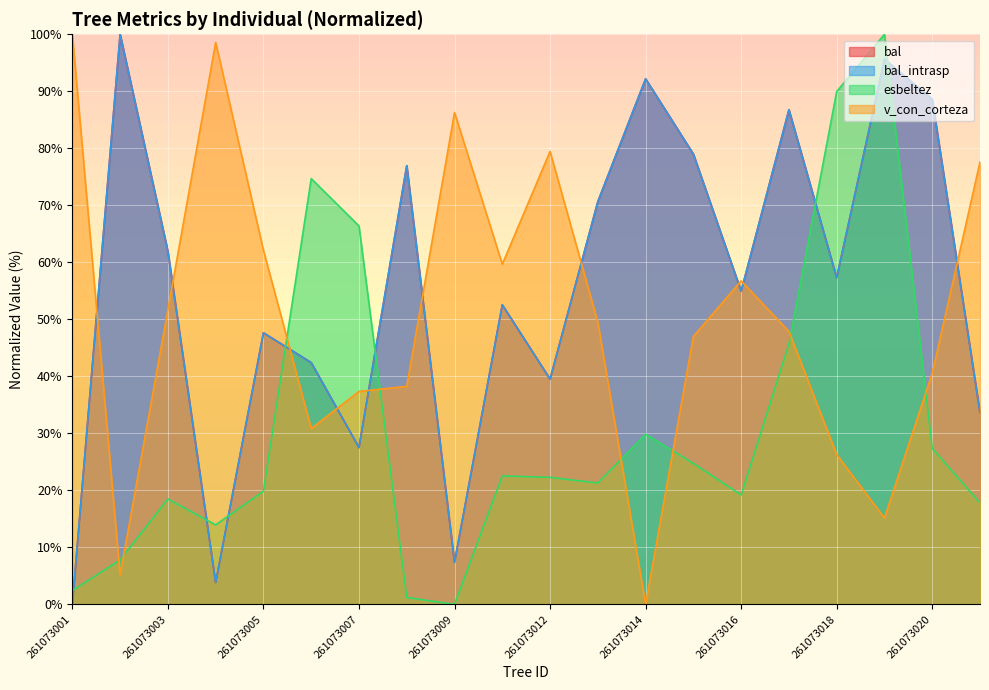

At which label is esbeltez closest to 50?

261073017